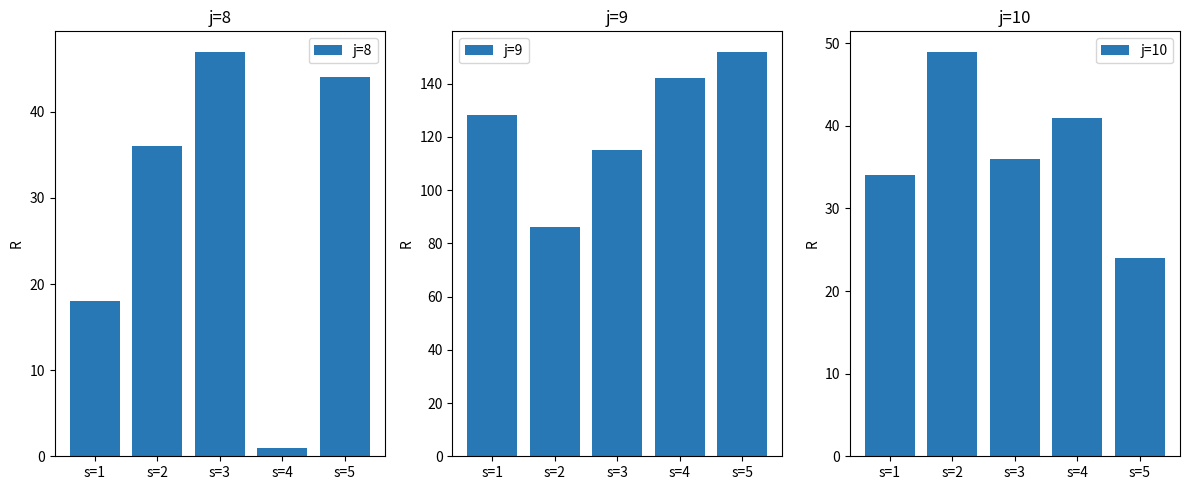

At which category is the sum across all series the highest?

s=5